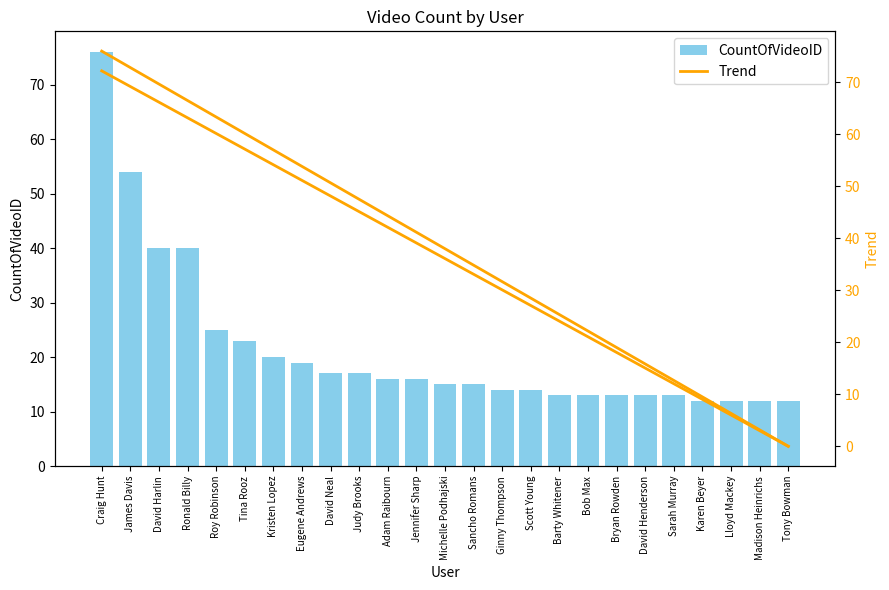

At which category is the sum across all series the highest?

Craig Hunt